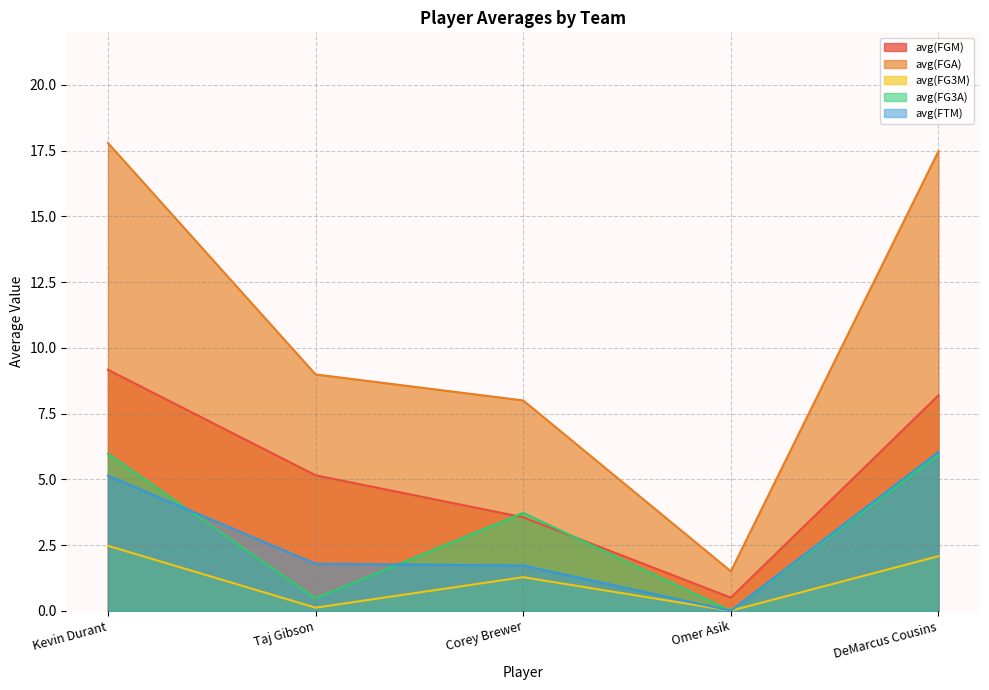

In avg(FGM), how many points are lower than both neighbors (excluding endpoints)?

1